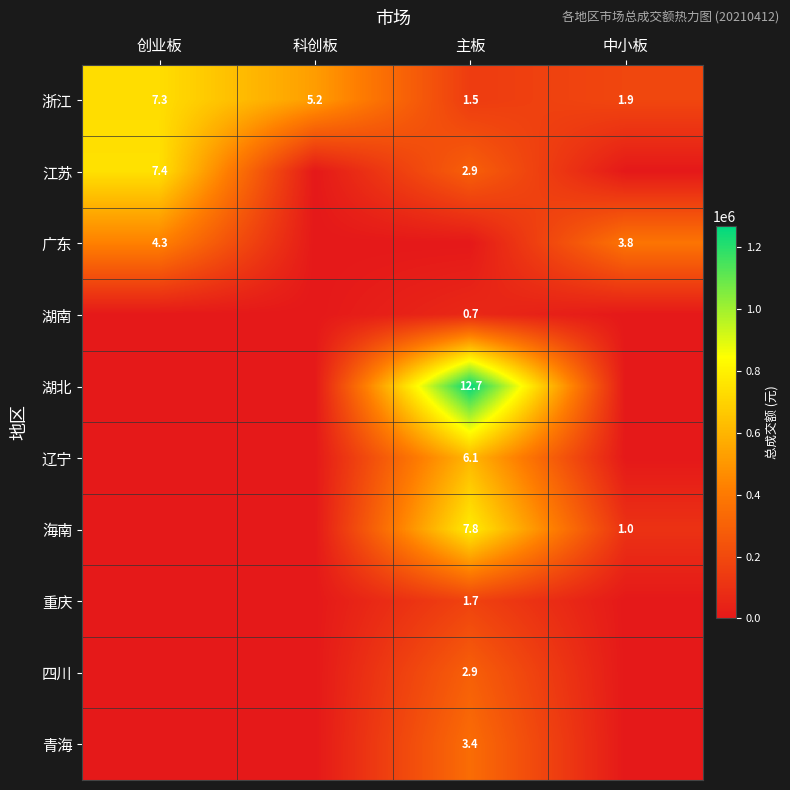

At which label does 浙江 first exceed 5?

创业板